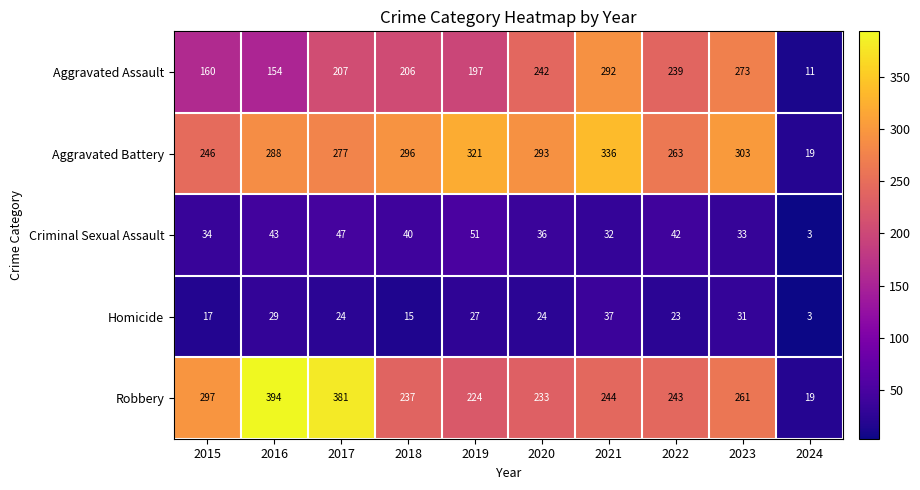

How many data points does each series have?

10